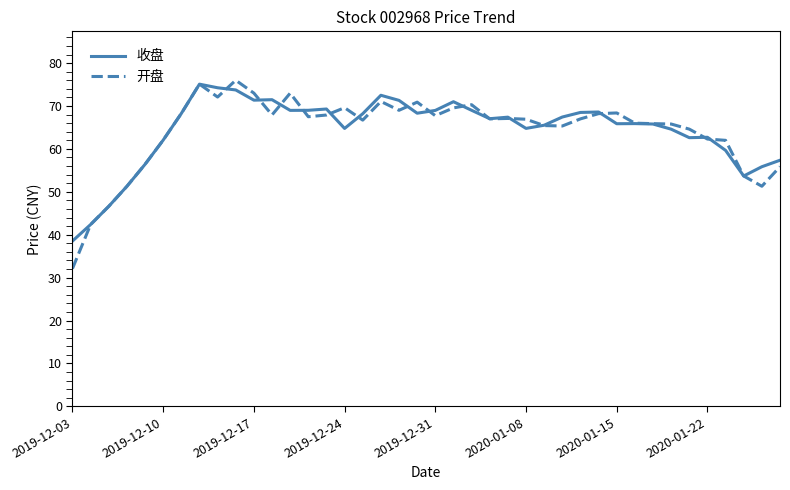

What is the minimum value for 开盘?

32.1